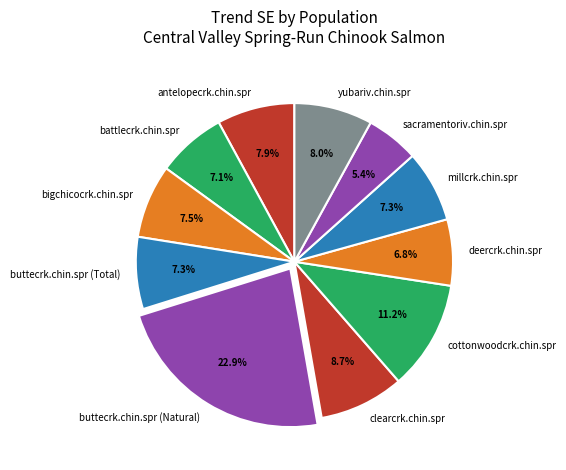

What is the largest slice in the pie chart?

buttecrk.chin.spr (Natural)